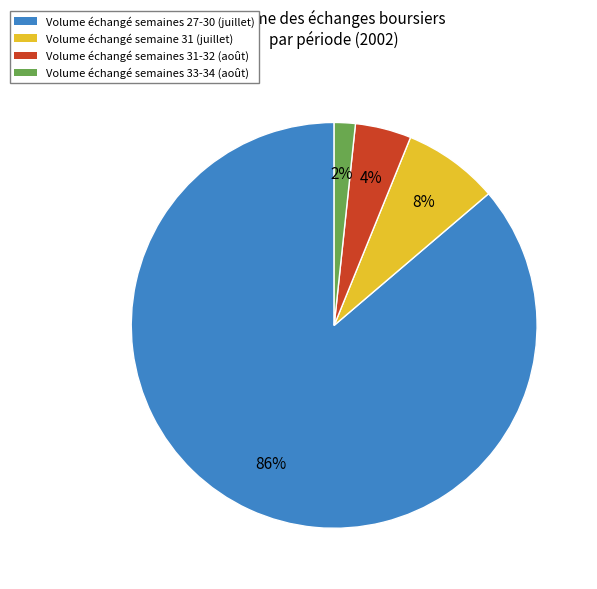

To the nearest percent, what is the average slice percentage?

25%